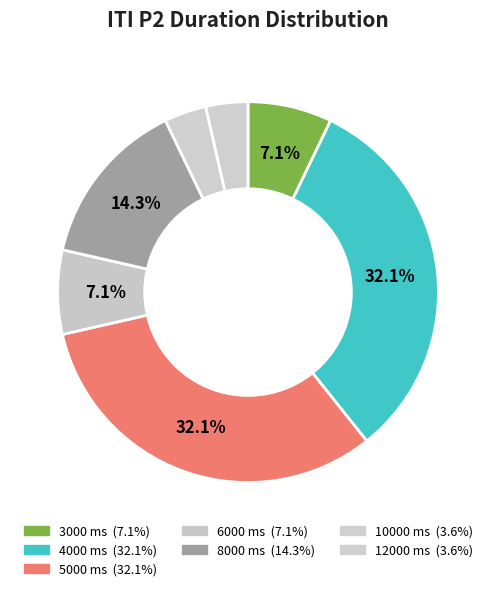

Is there a majority slice in this chart?

No